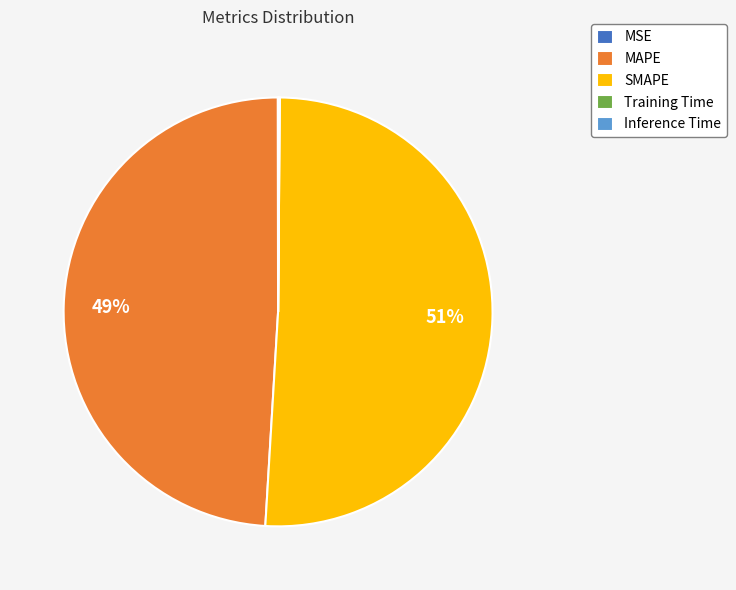

True or false: MAPE accounts for 49% of the total.

True